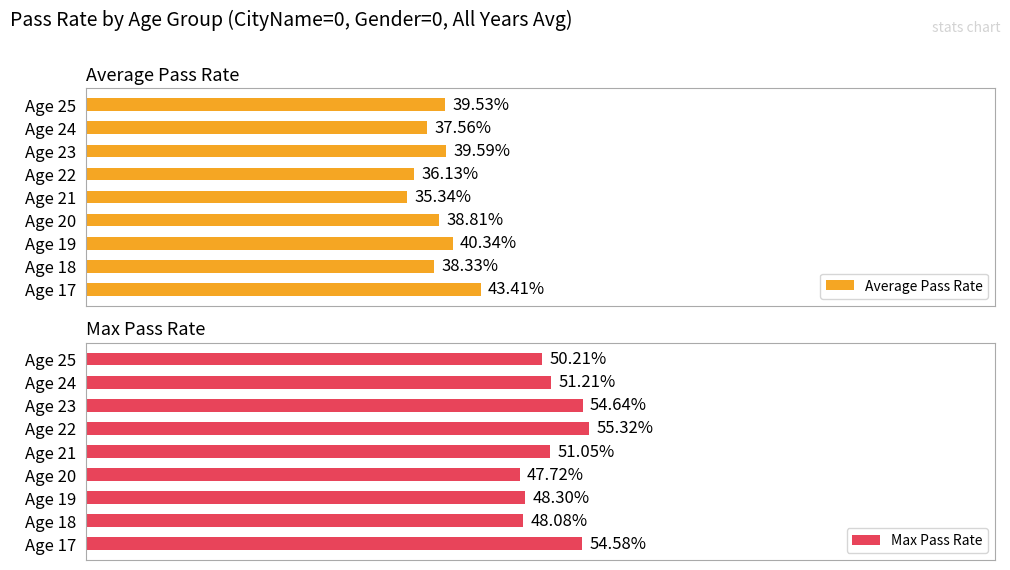

How many groups of bars are there?

9